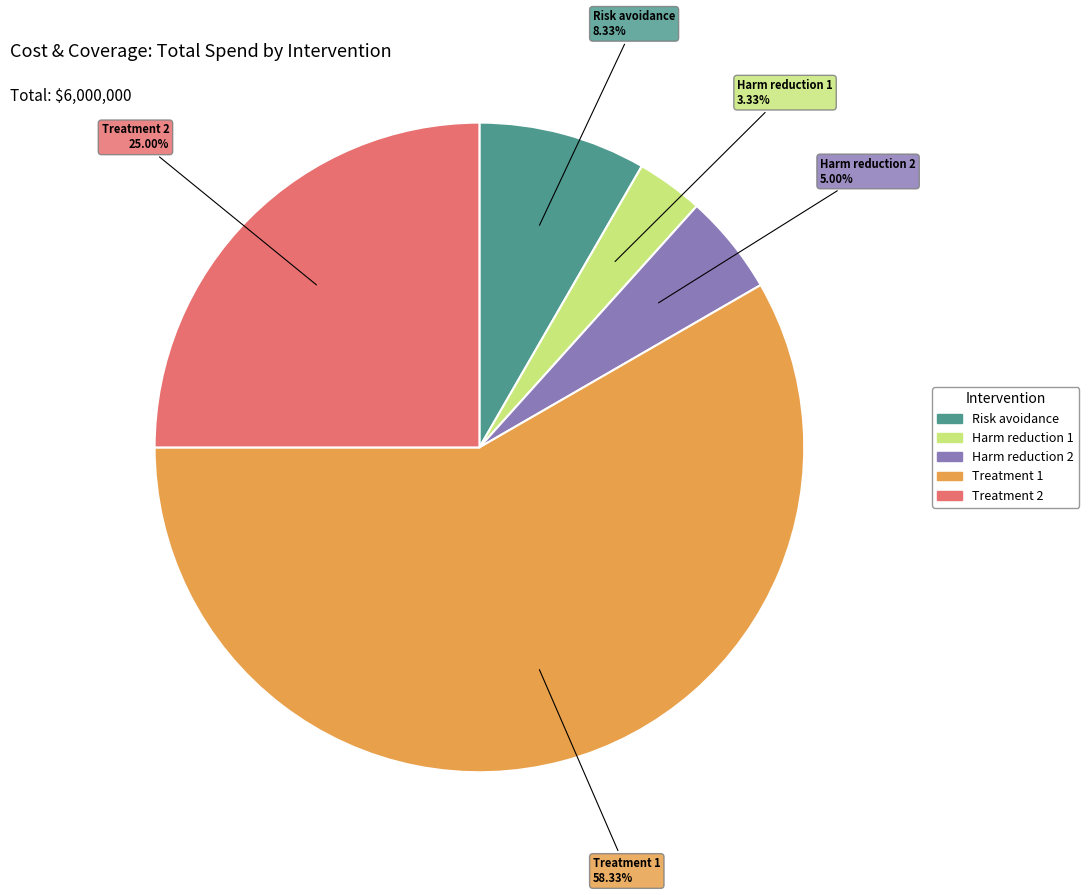

To the nearest percent, what is the difference between the largest and smallest slice percentages?

55%